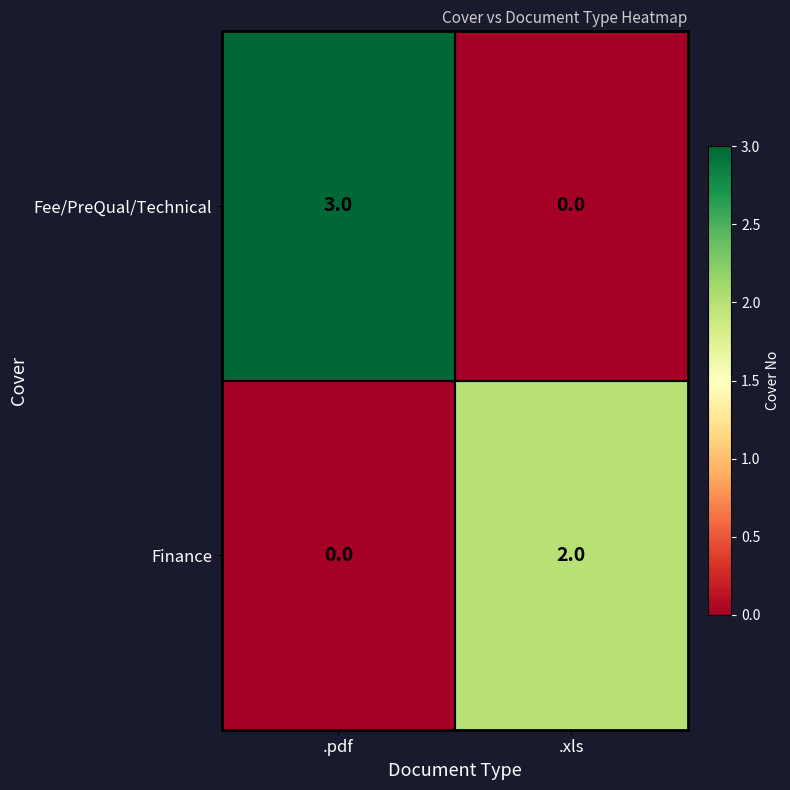

Where is Fee/PreQual/Technical nearest to the value 1?

.xls